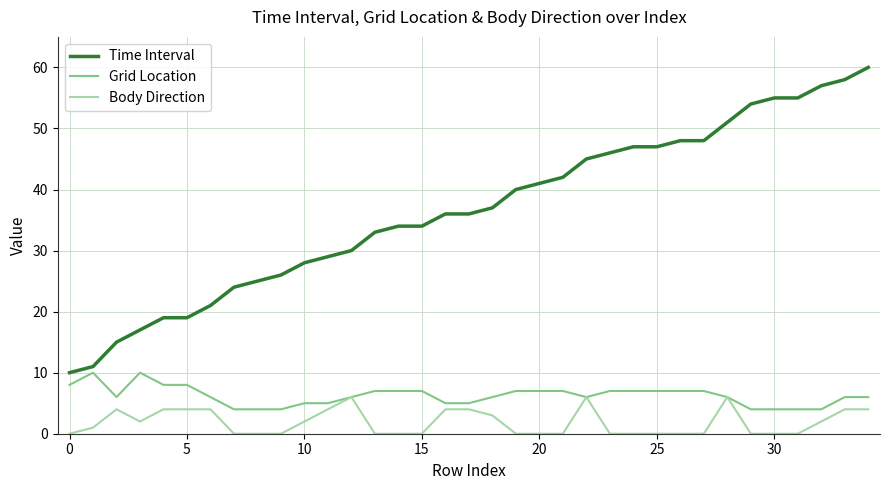

What is the average value of the Time Interval series?

37